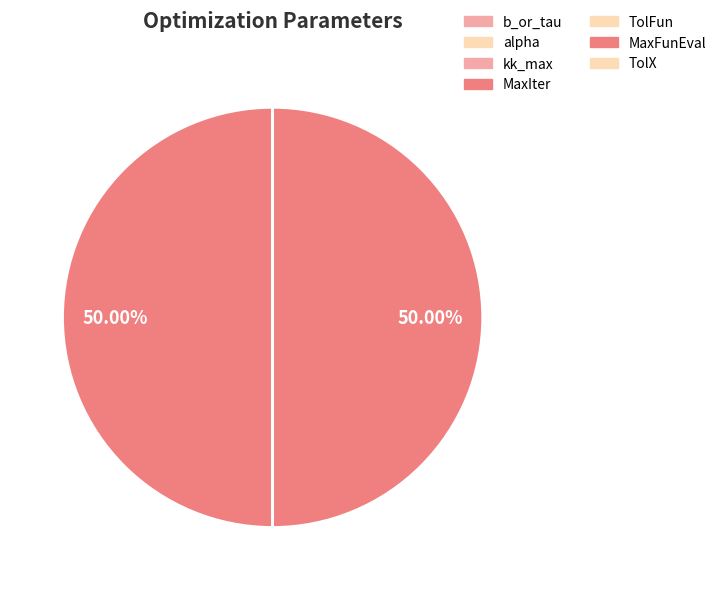

To the nearest percent, what is the difference between the largest and smallest slice percentages?

50%